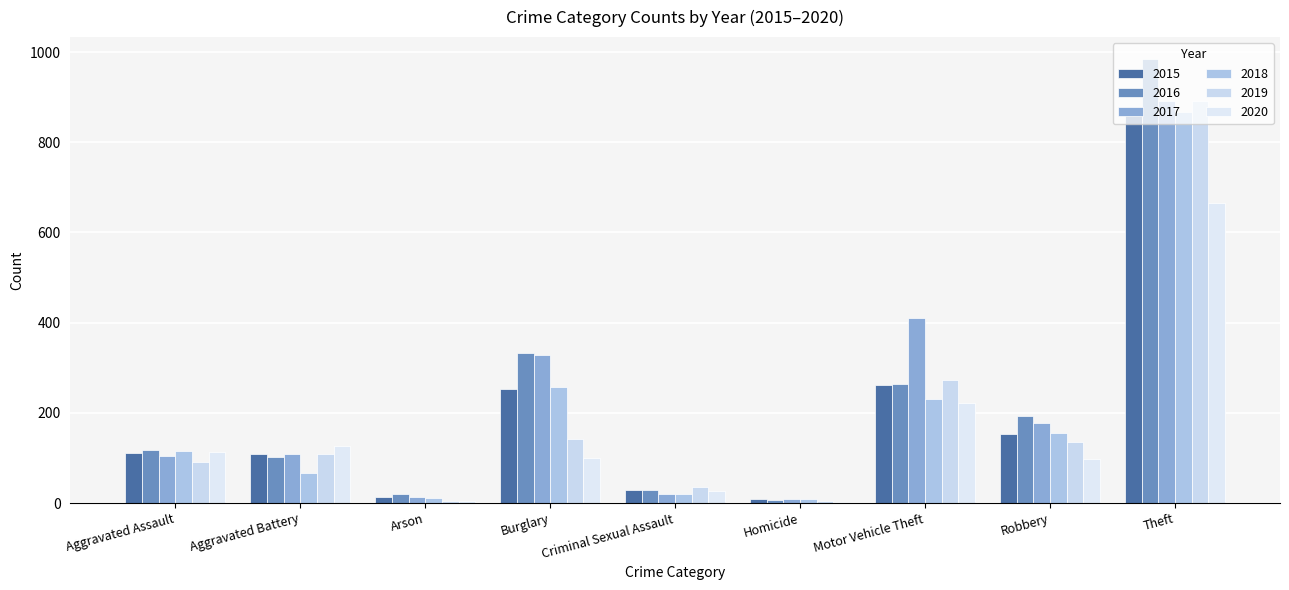

At Robbery, list the series in order from largest to smallest.

2016, 2017, 2018, 2015, 2019, 2020